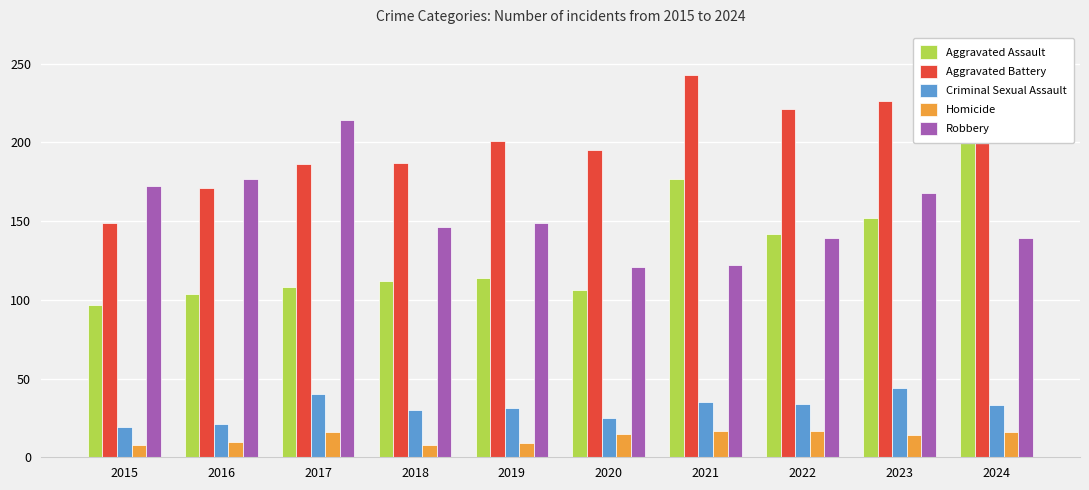

What is the difference between the Aggravated Assault values at 2019 and 2020?

8